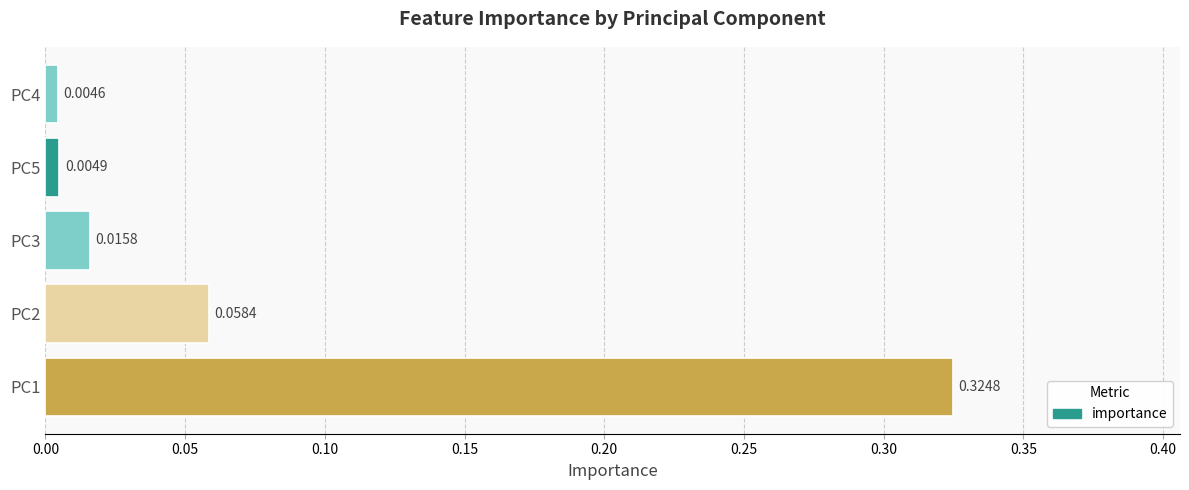

List the labels in order of value, largest first.

PC1, PC2, PC3, PC5, PC4